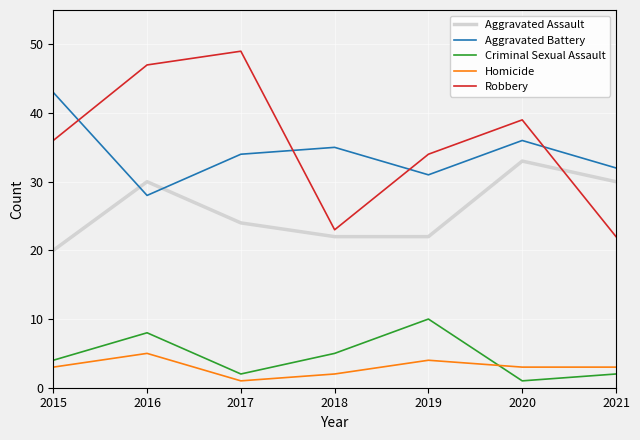

Which series has the largest total across all categories?

Robbery